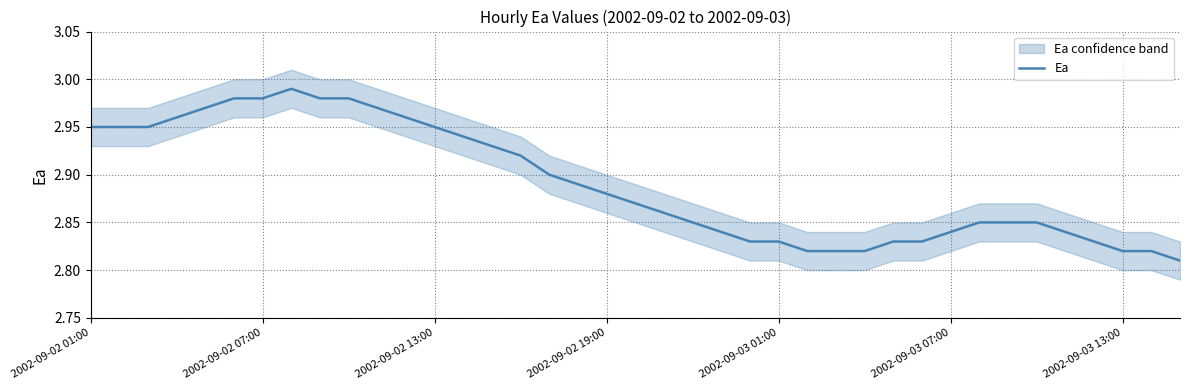

What is the greatest value displayed?

3.0